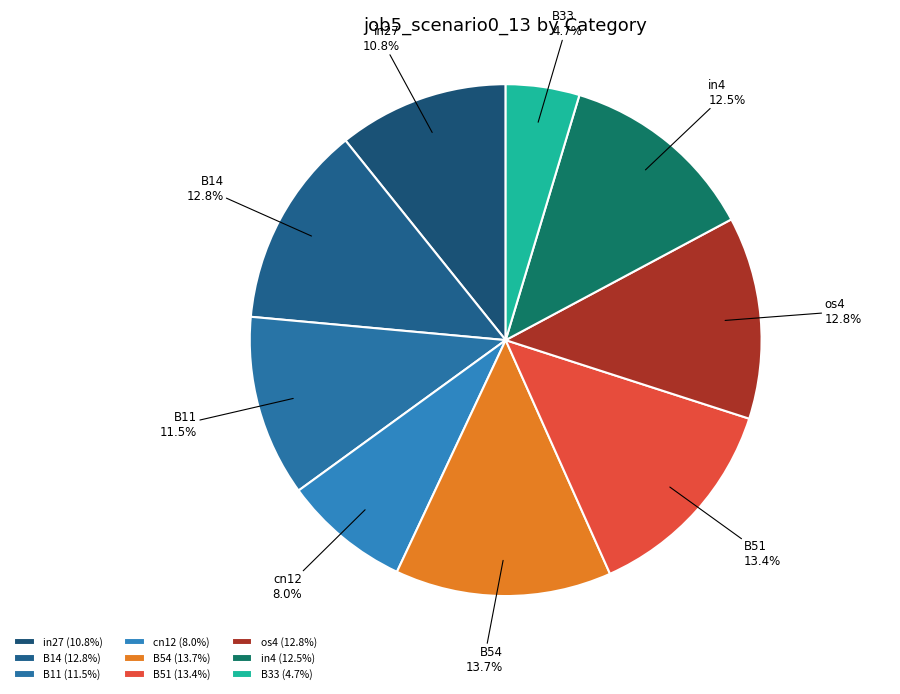

Is there a majority slice in this chart?

No